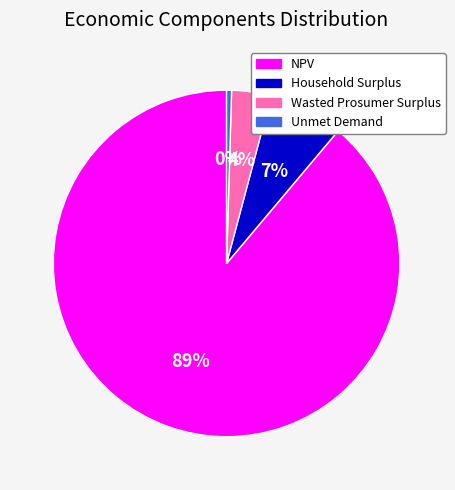

To the nearest percent, what is the combined percentage of Wasted Prosumer Surplus and NPV?

93%